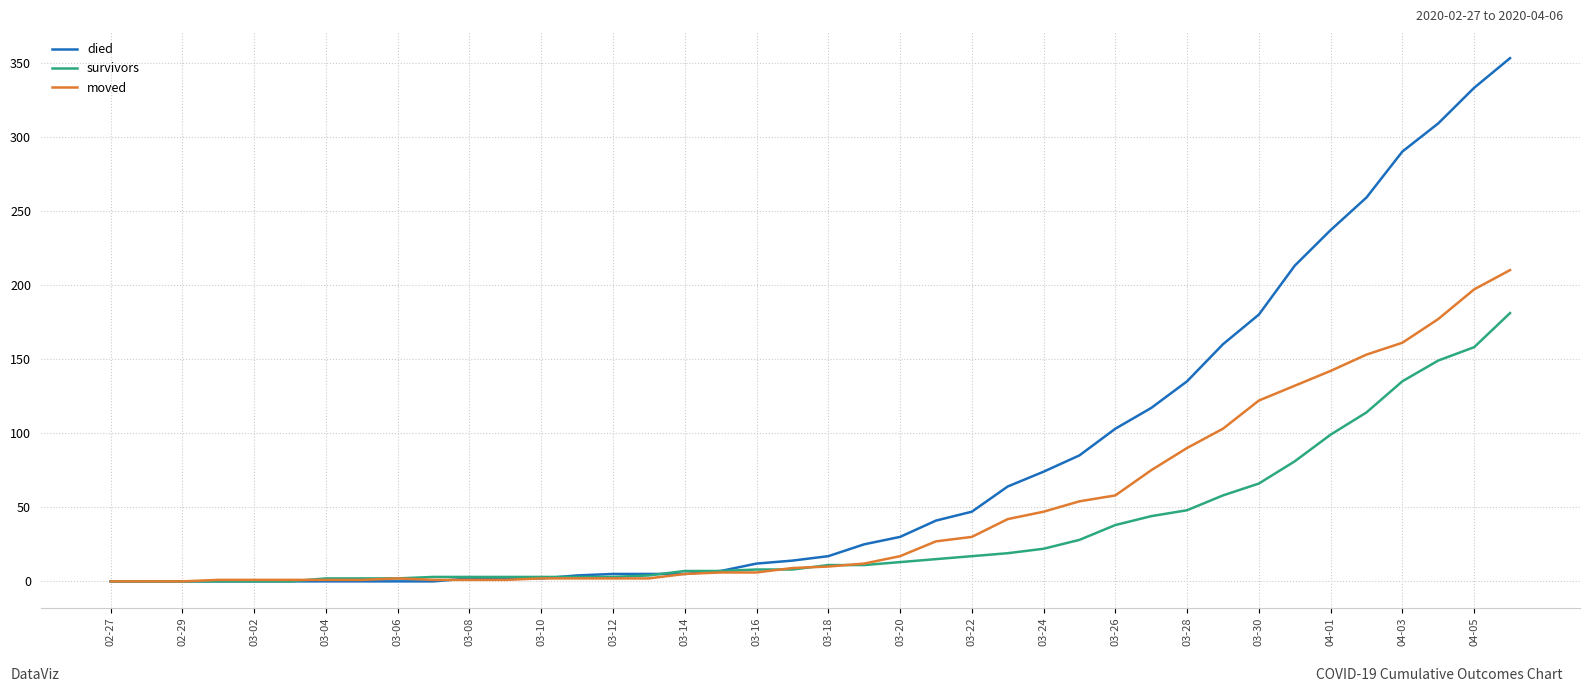

What is the maximum value for moved?

210